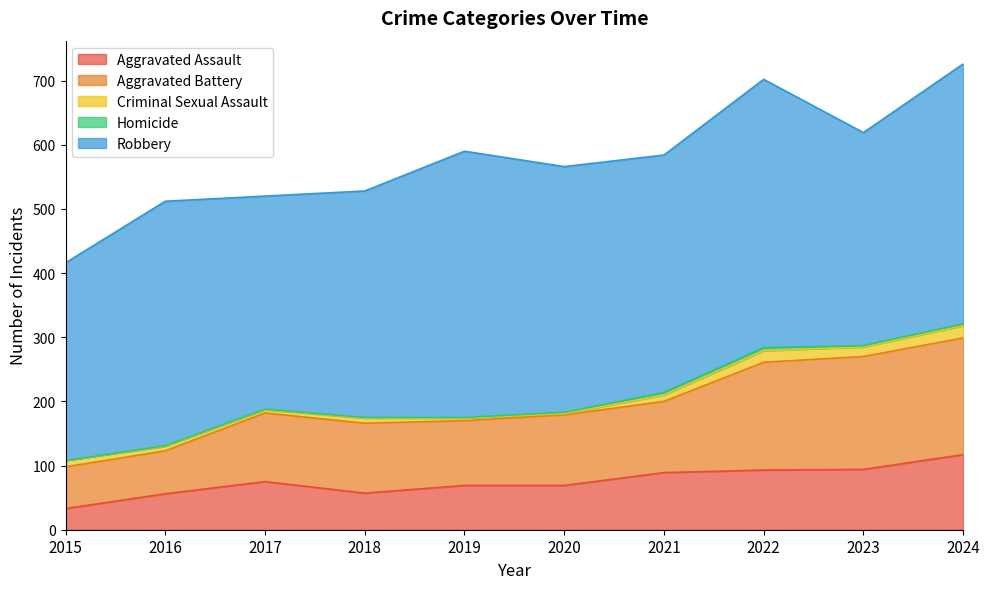

True or false: Robbery and Aggravated Battery cross at least once.

False